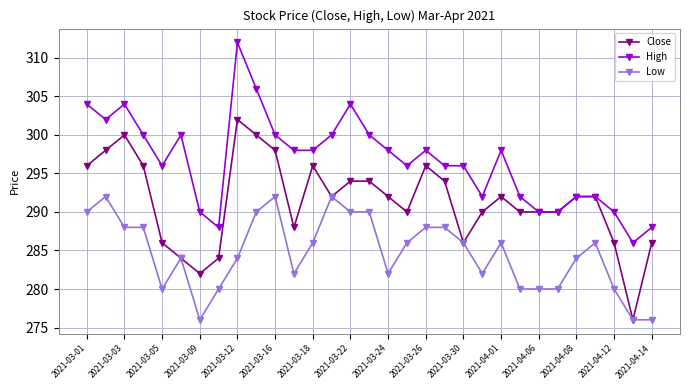

At how many categories does at least one series exceed 301?

6